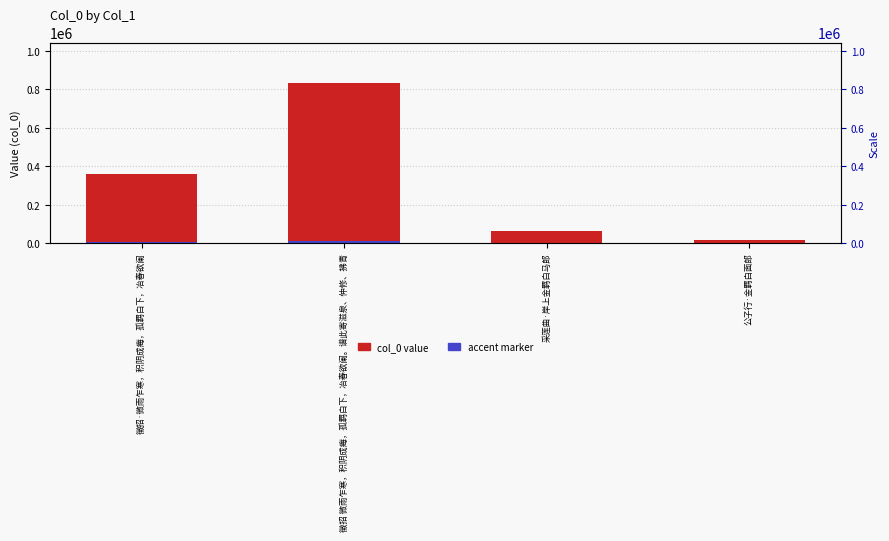

Reading left to right, transcribe all the data shown in this chart.

col_0 value: 356810.0	834676.0	63800.0	14489.0
accent marker: 5352.1	12520.1	957.0	217.3